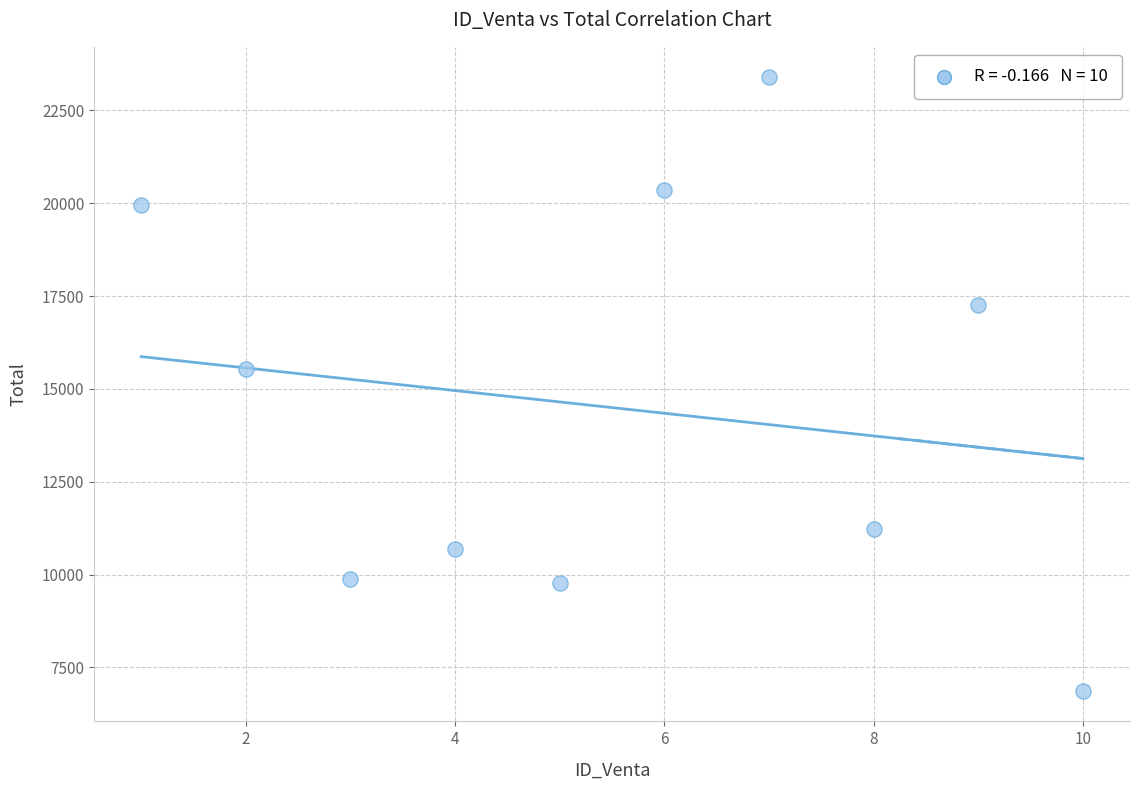

What Y value in the scatter plot is closest to 15129?

15532.8